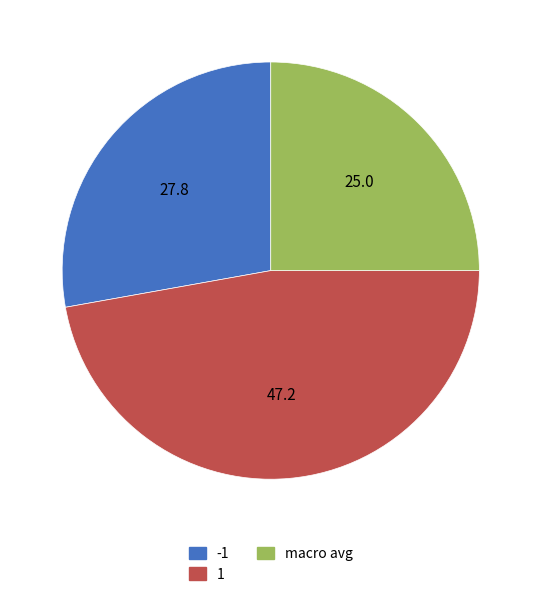

True or false: macro avg accounts for 13% of the total.

False